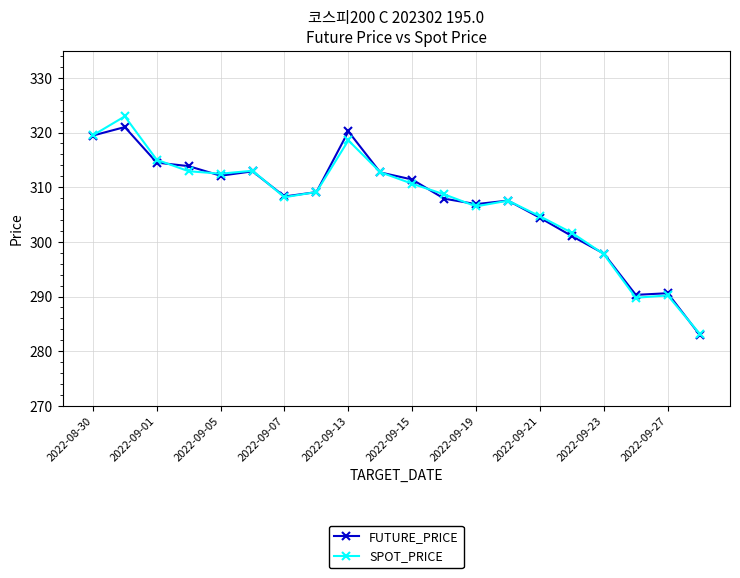

True or false: SPOT_PRICE has more than 1 interior local peaks.

True